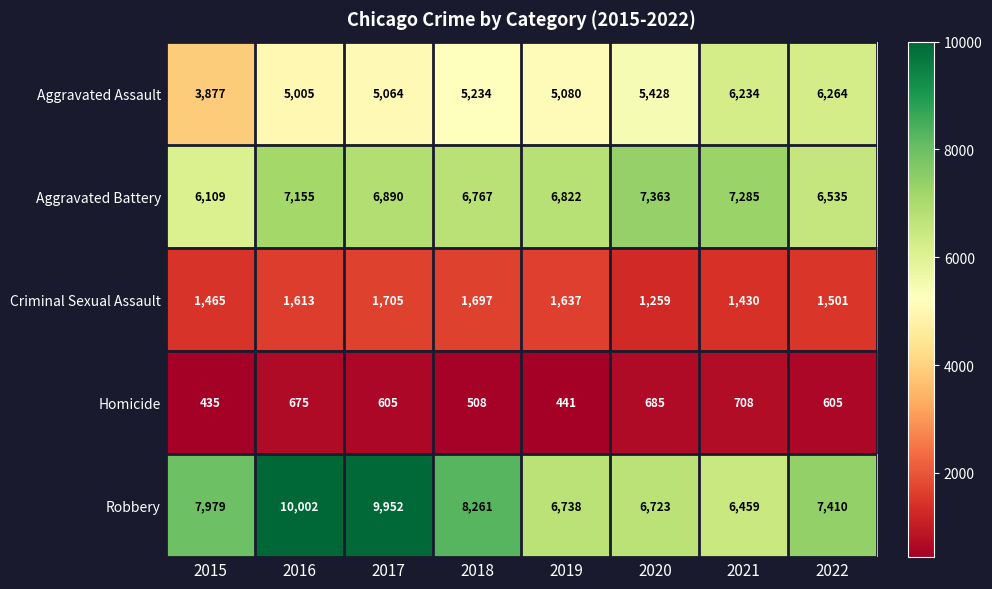

What is the average value of the Homicide series?

583